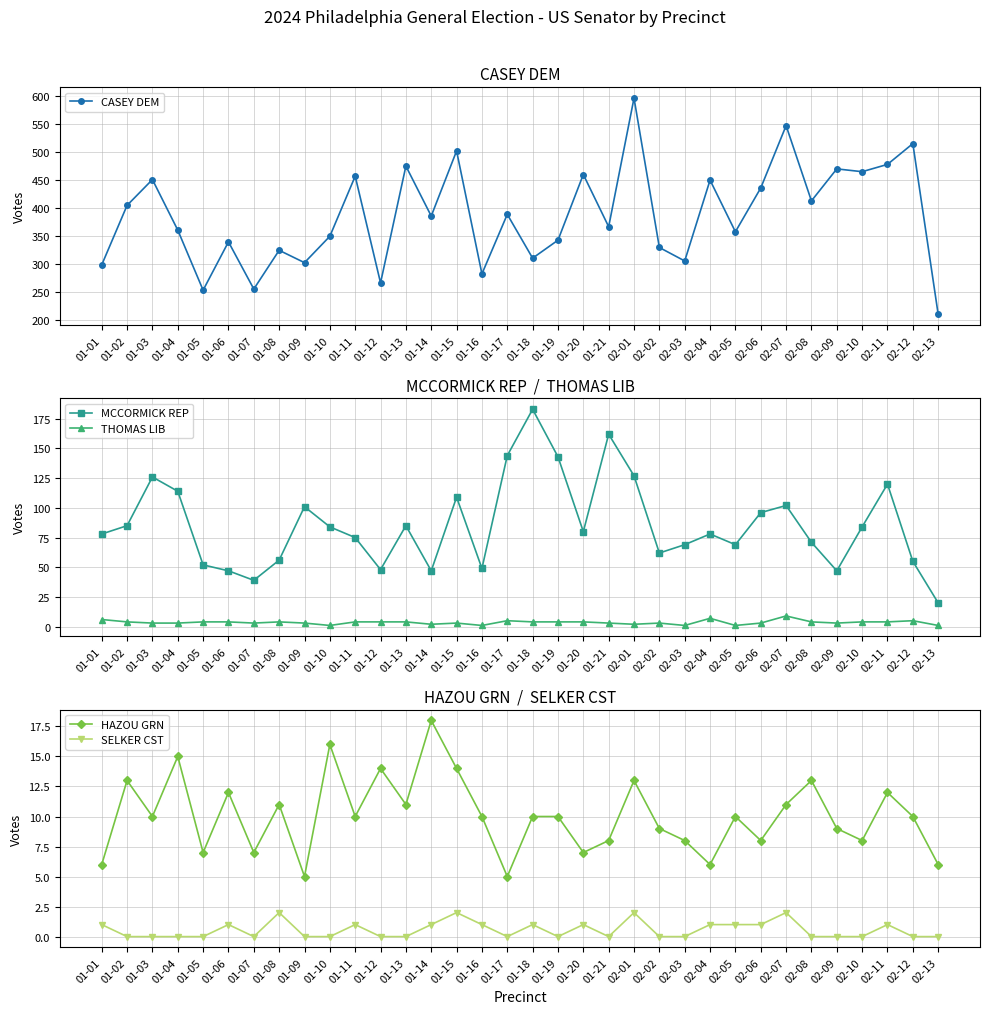

List the series in order of their peak value, highest first.

CASEY DEM, MCCORMICK REP, HAZOU GRN, THOMAS LIB, SELKER CST